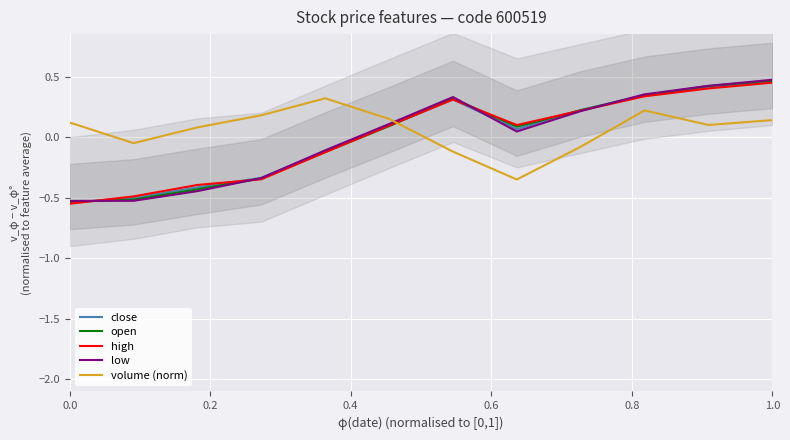

What is the difference between the maximum and minimum values in the open series?

1.0